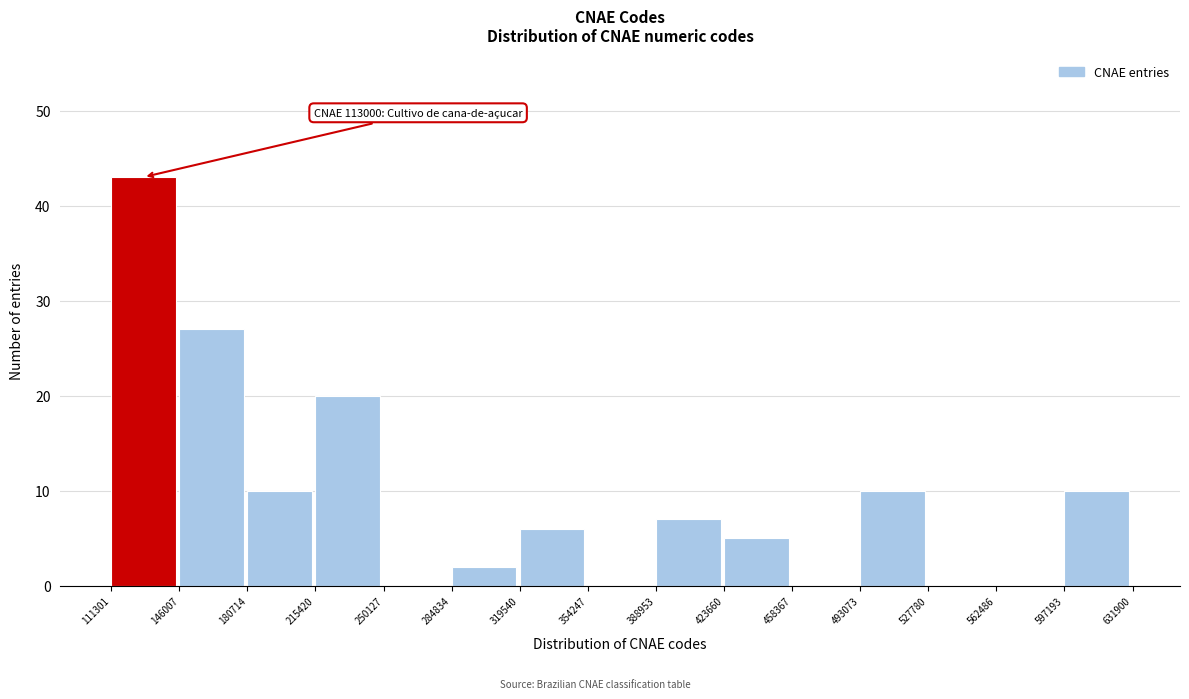

Over which range of the x-axis is the bar tallest?

111301 to 146007